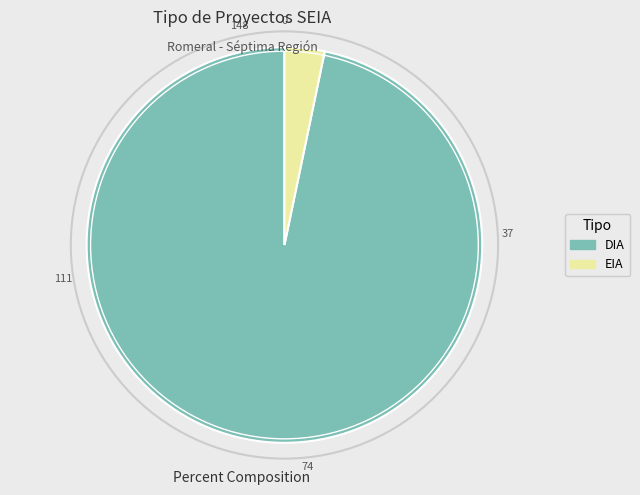

Between DIA and EIA, which is larger?

DIA